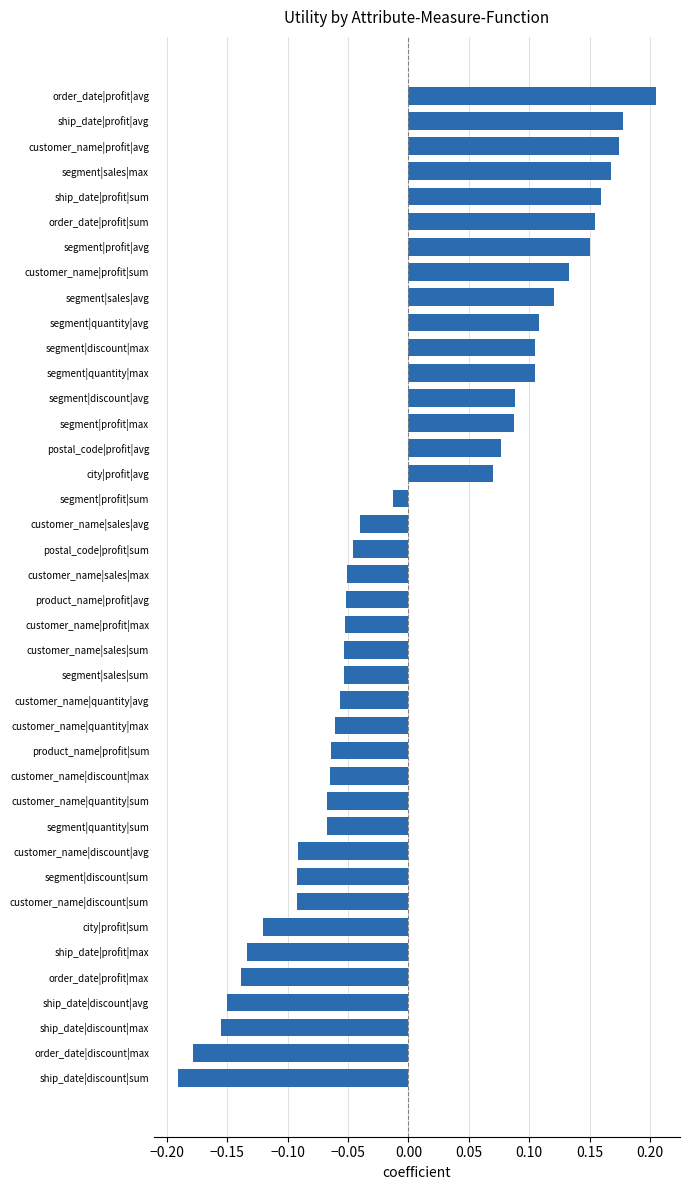

What is the difference between the second highest and minimum values?

0.4